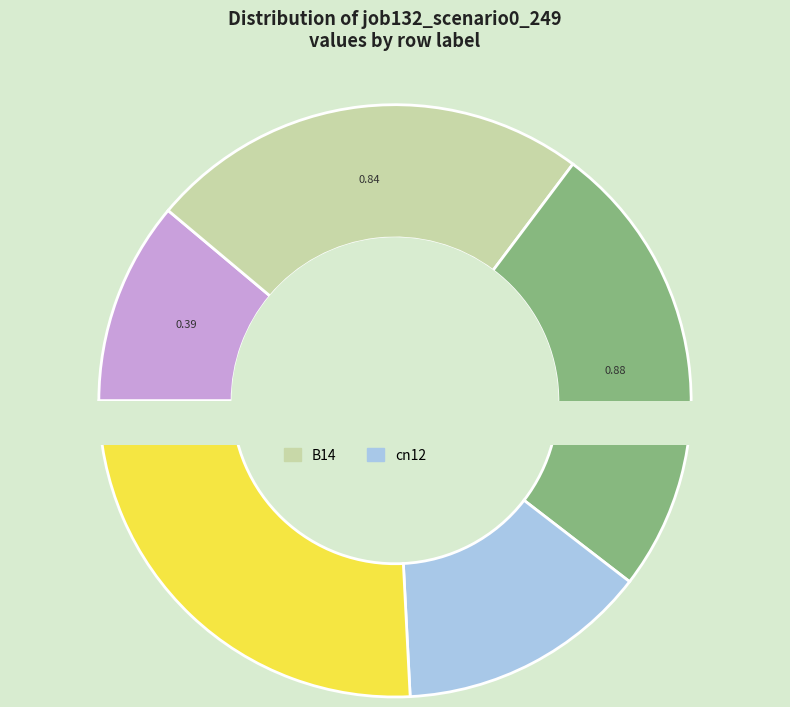

True or false: cn12 accounts for 29% of the total.

False